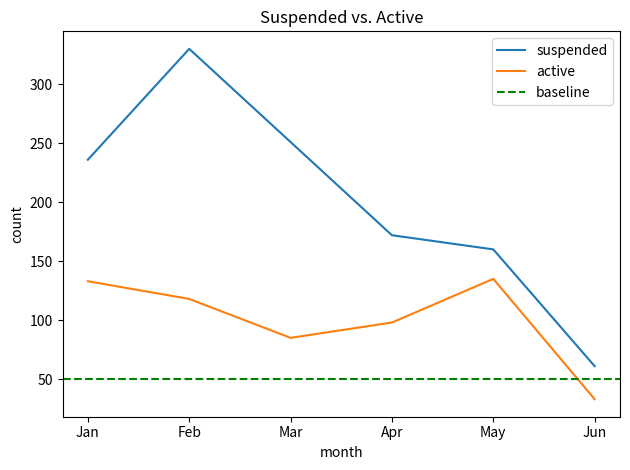

What are all the series names shown in the legend?

suspended, active